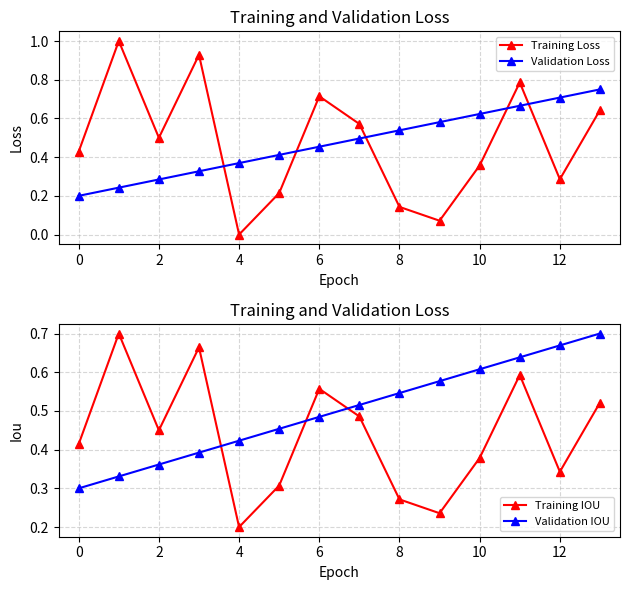

Where is the first local minimum for Training Loss?

2